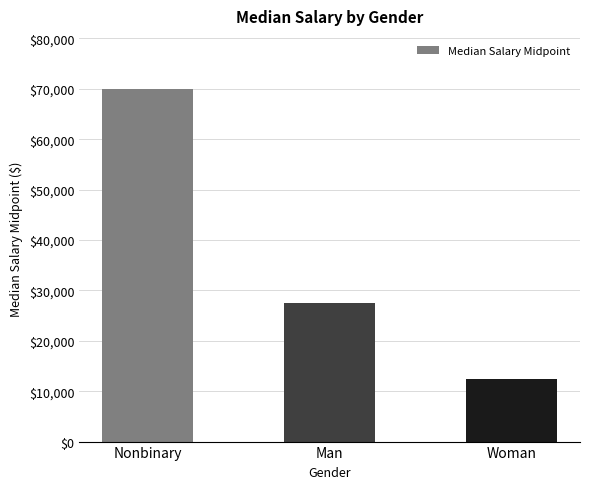

The chart shows a value of 19088.6 at Woman. True or false?

False